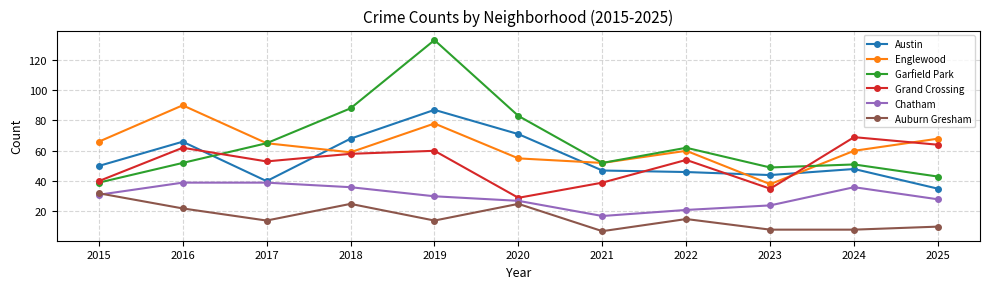

What is the minimum value shown in the chart?

7